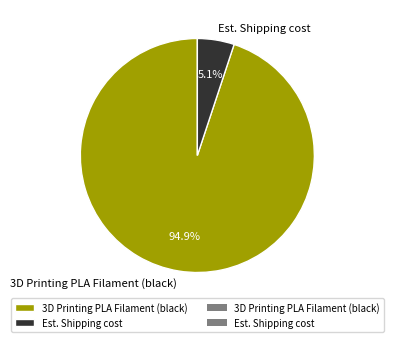

Is the sum of 3D Printing PLA Filament (black) and Est. Shipping cost greater than half?

Yes